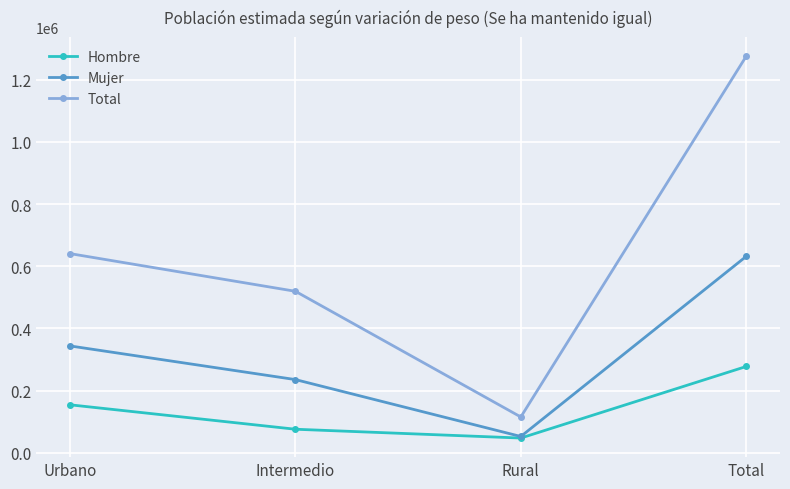

What is the difference between the highest and lowest values at Rural?

67816